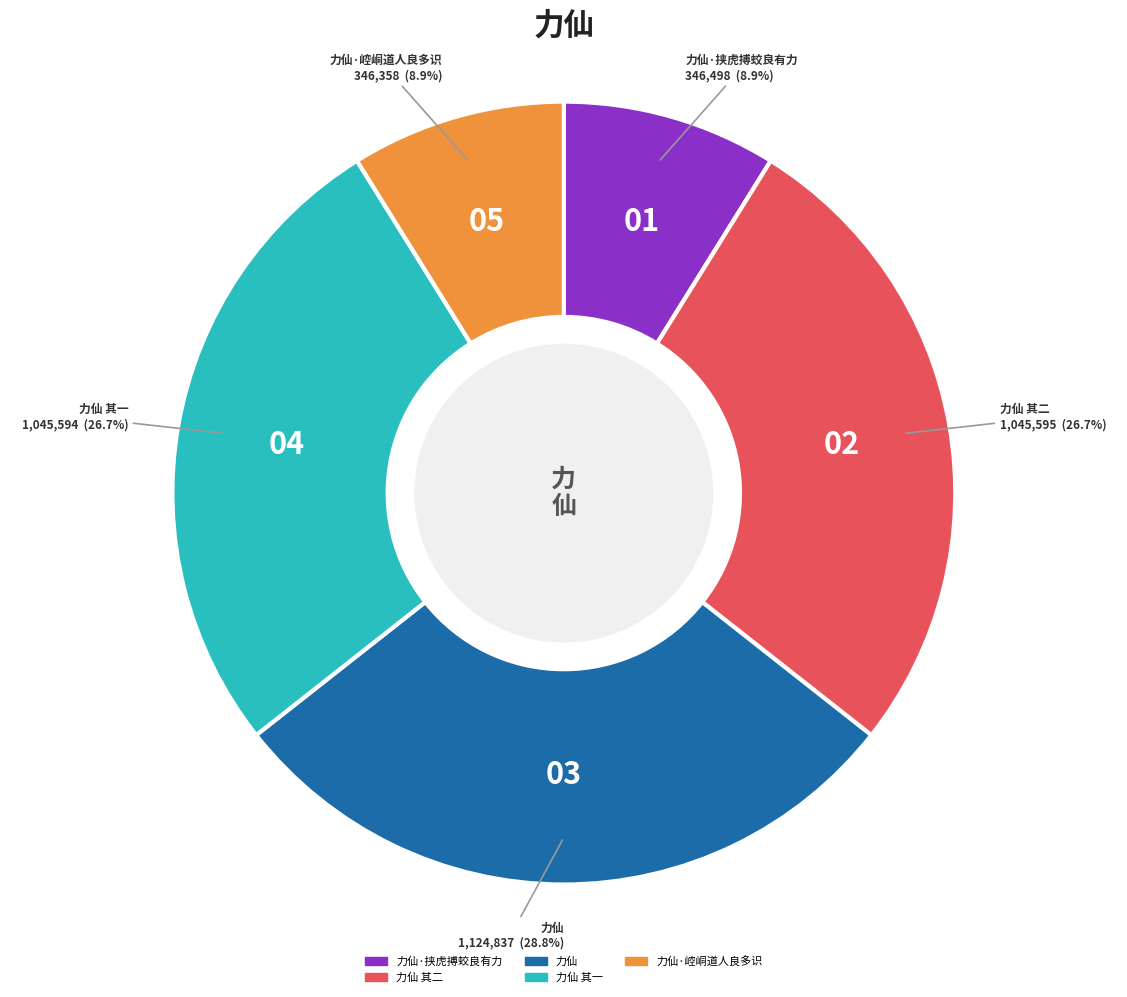

Does 力仙·崆峒道人良多识 represent more than half of the total?

No